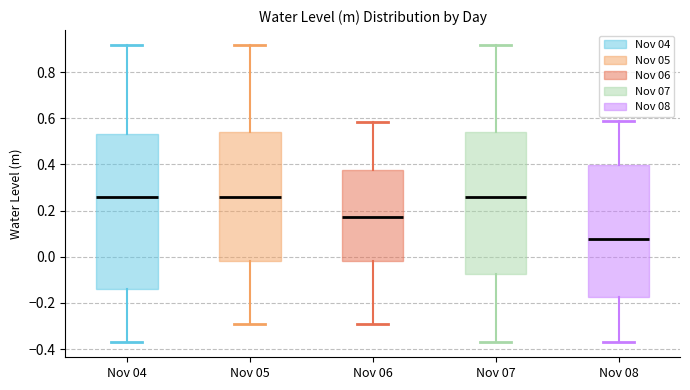

Where is the lower edge of the box for Nov 07 on the y-axis? The values are not printed on the chart, so give them approximately, as read against the axis.

-0.08